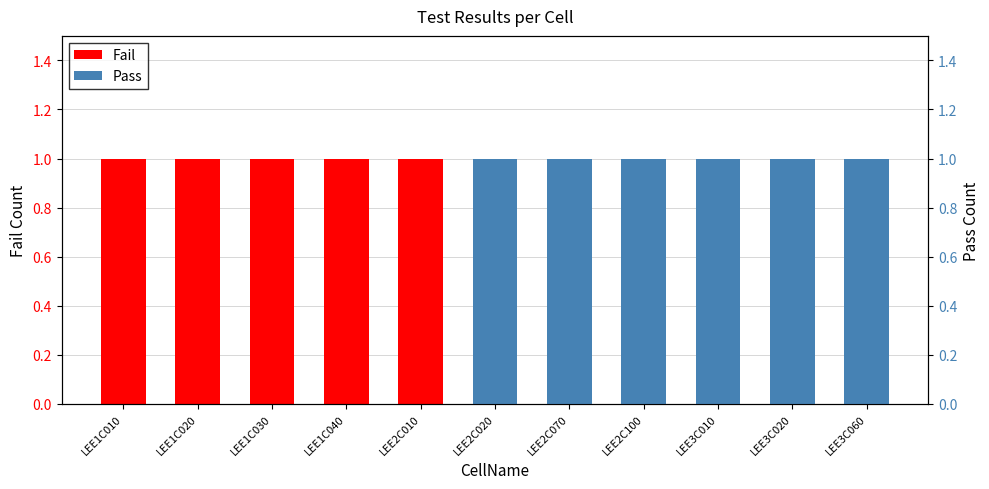

List the series in order of their overall mean, lowest first.

Fail, Pass